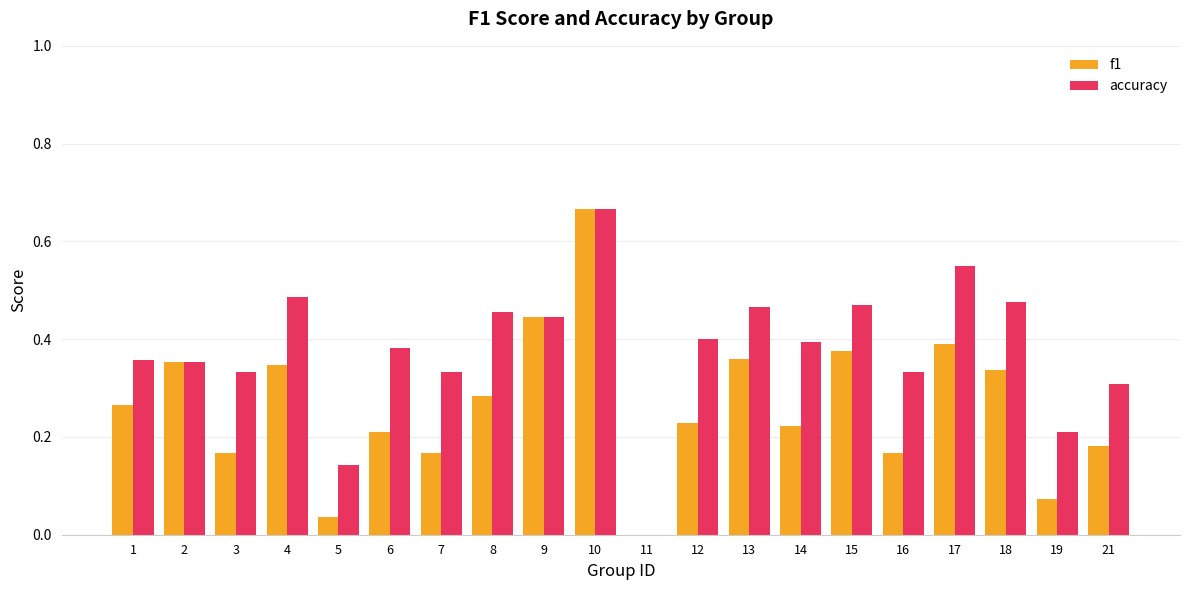

What is the total value across all series at 17?

0.9